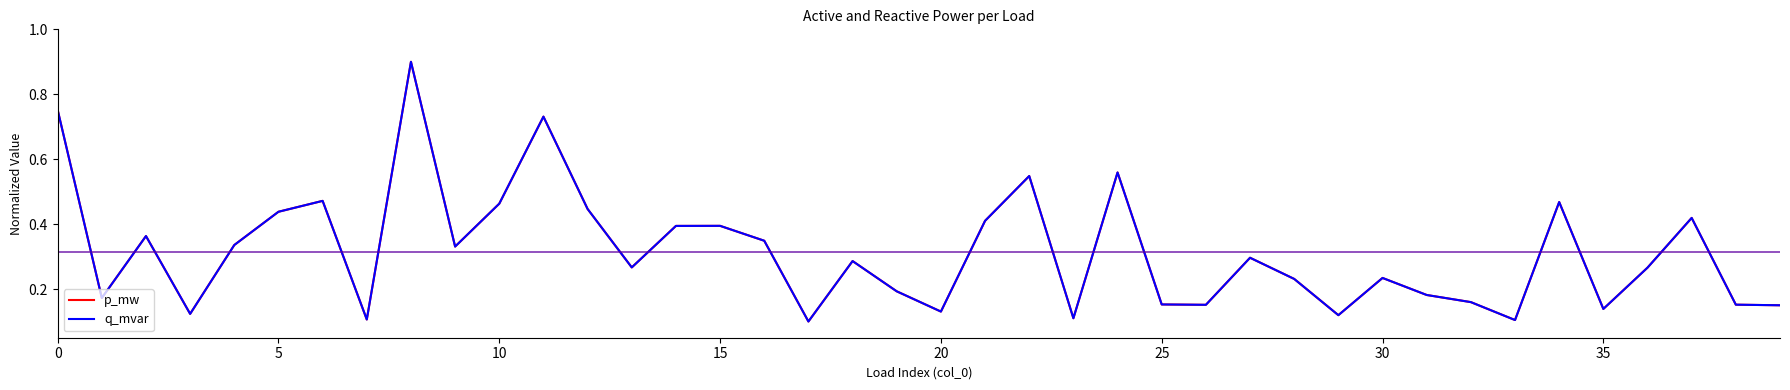

At which label is p_mw closest to 0?

17